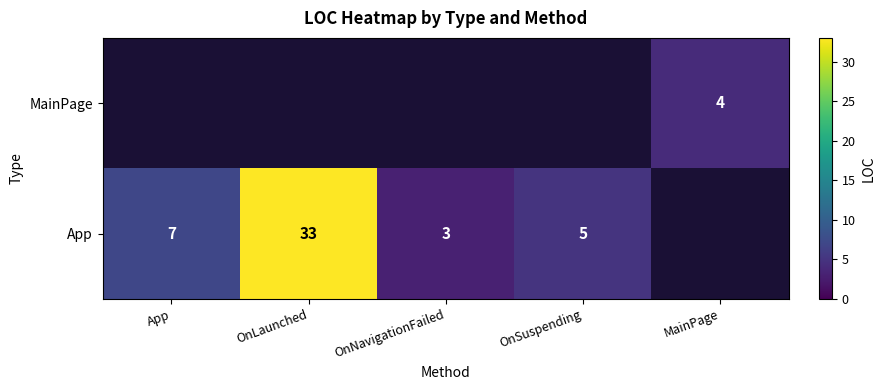

At how many categories does at least one series exceed 28?

1